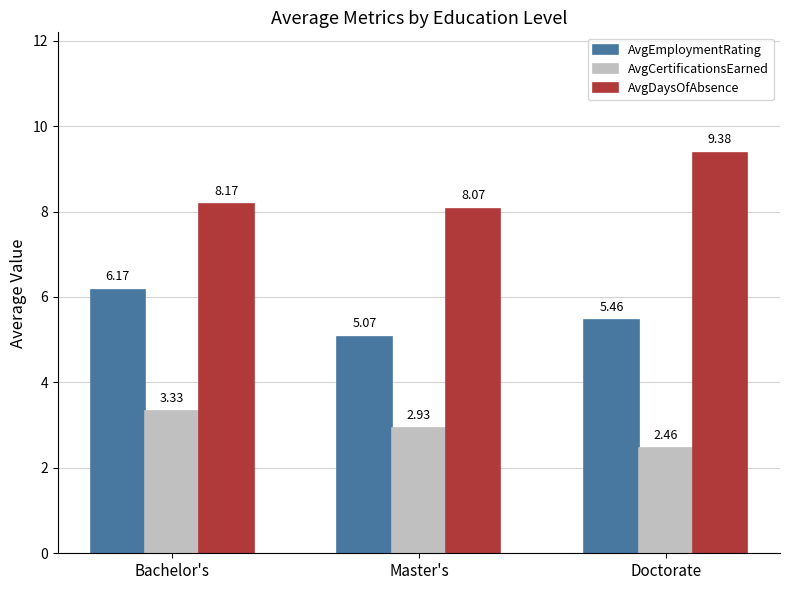

What is the total value across all series at Bachelor's?

17.7